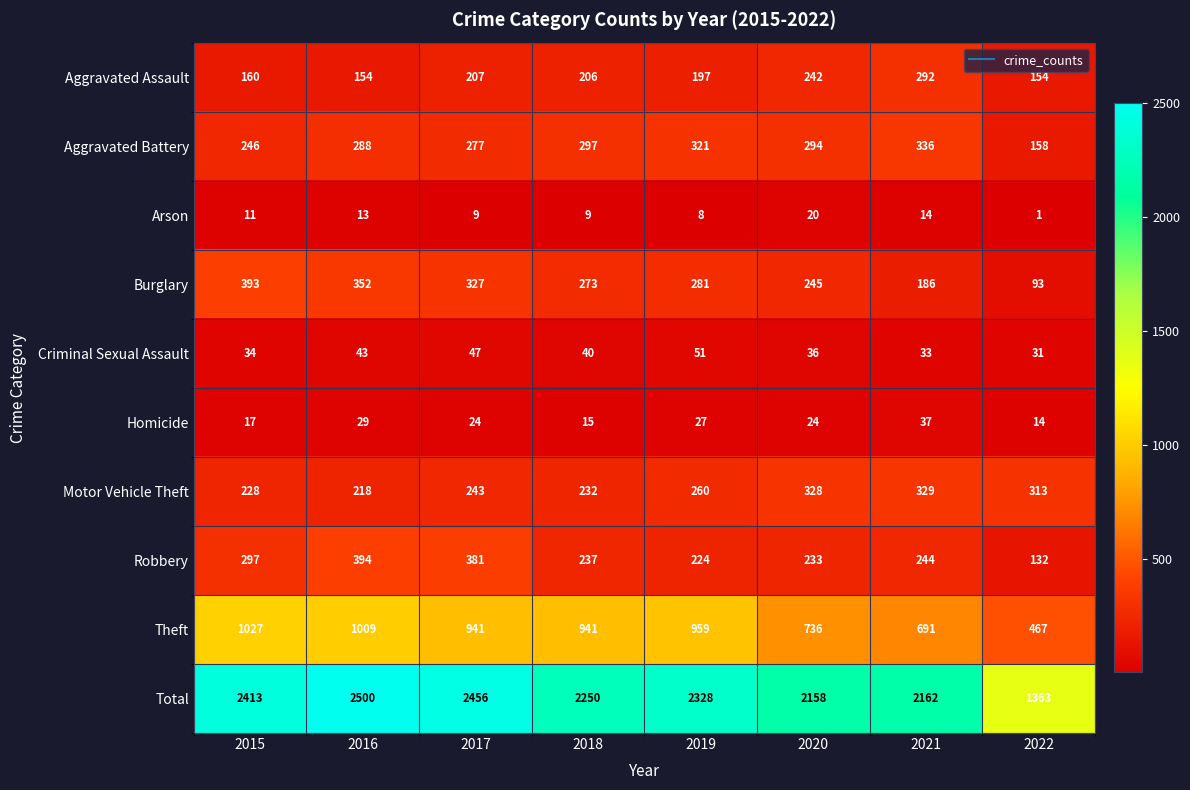

The Arson series shows 20 at 2015. True or false?

False